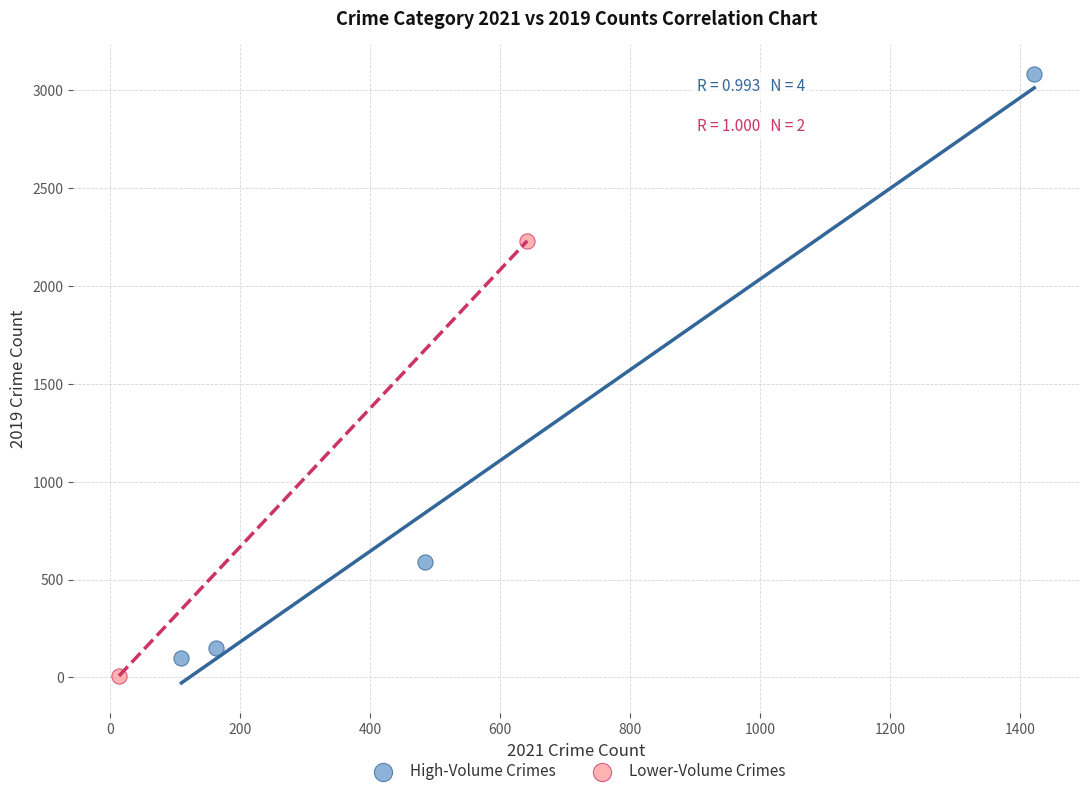

Which series has the largest Y range (max minus min)?

High-Volume Crimes